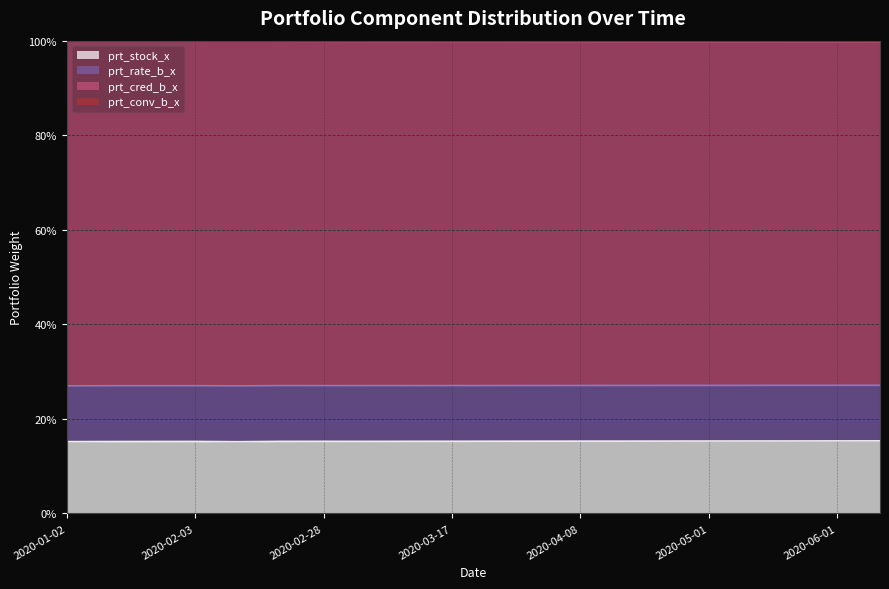

What is the greatest value displayed?

1.0